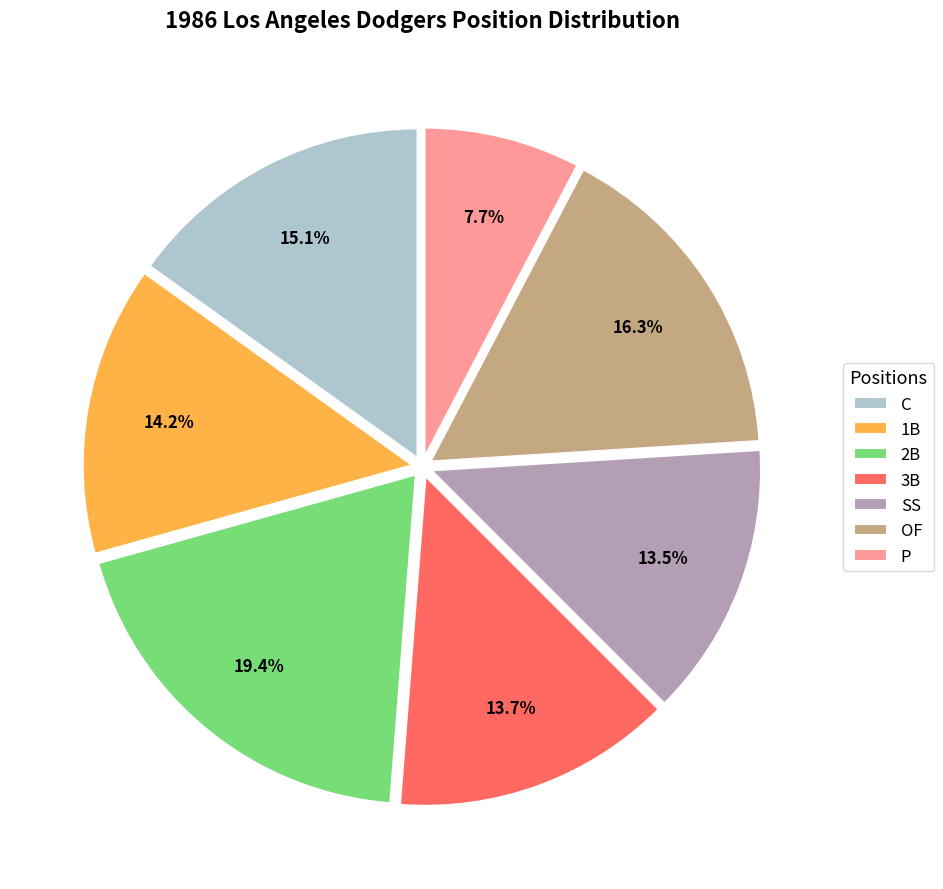

Between 2B and OF, which is larger?

2B